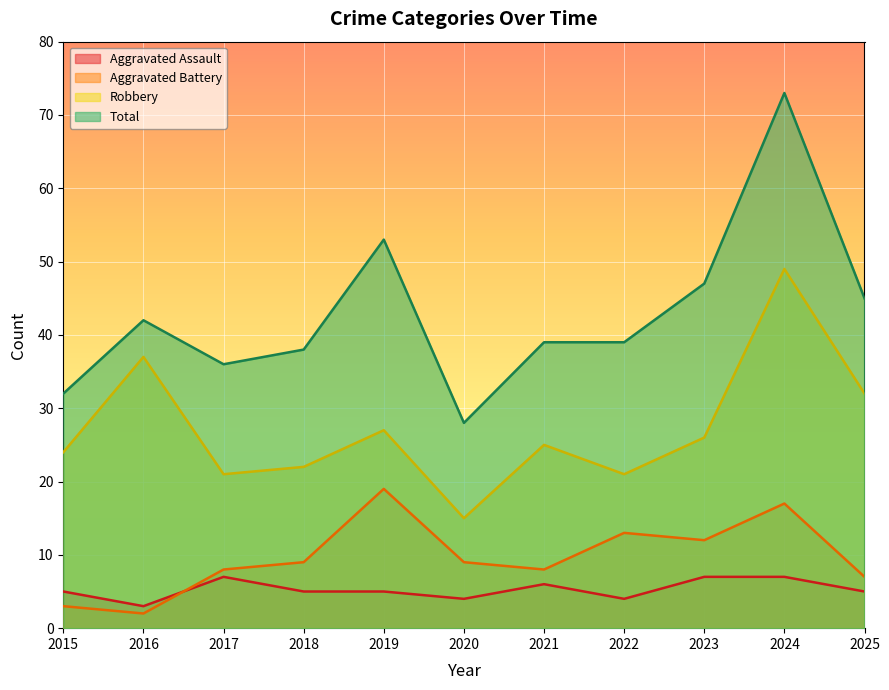

In Robbery, how many points are lower than both neighbors (excluding endpoints)?

3